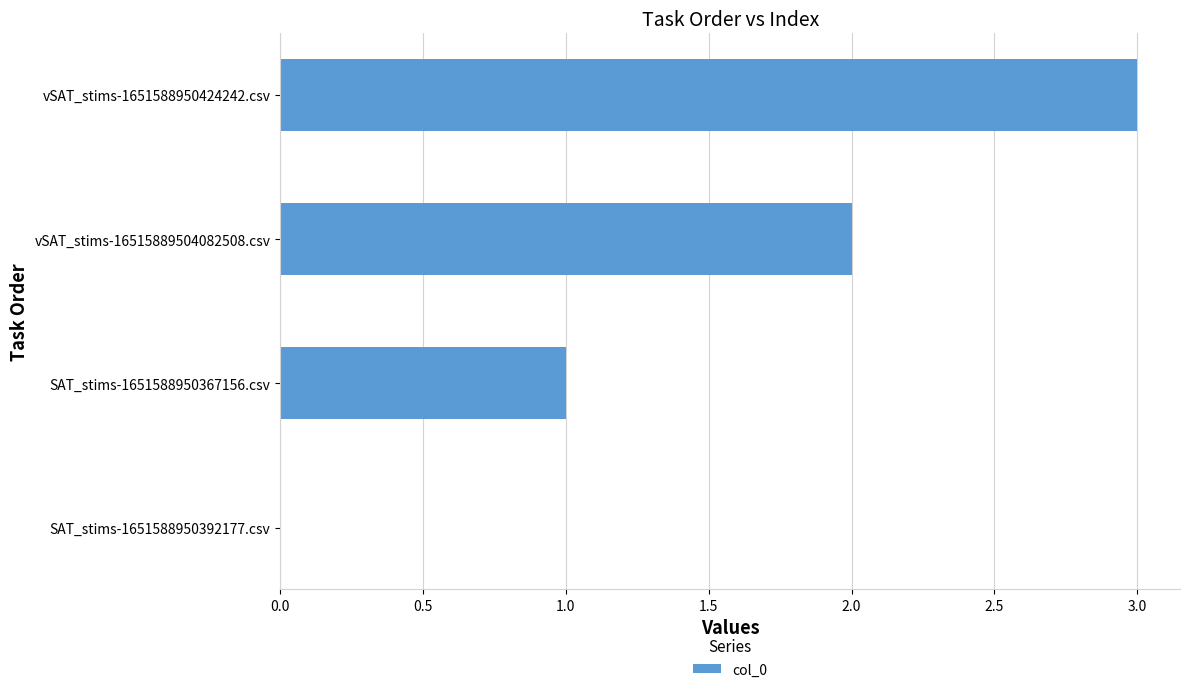

What value does the data have at vSAT_stims-1651588950424242.csv?

3